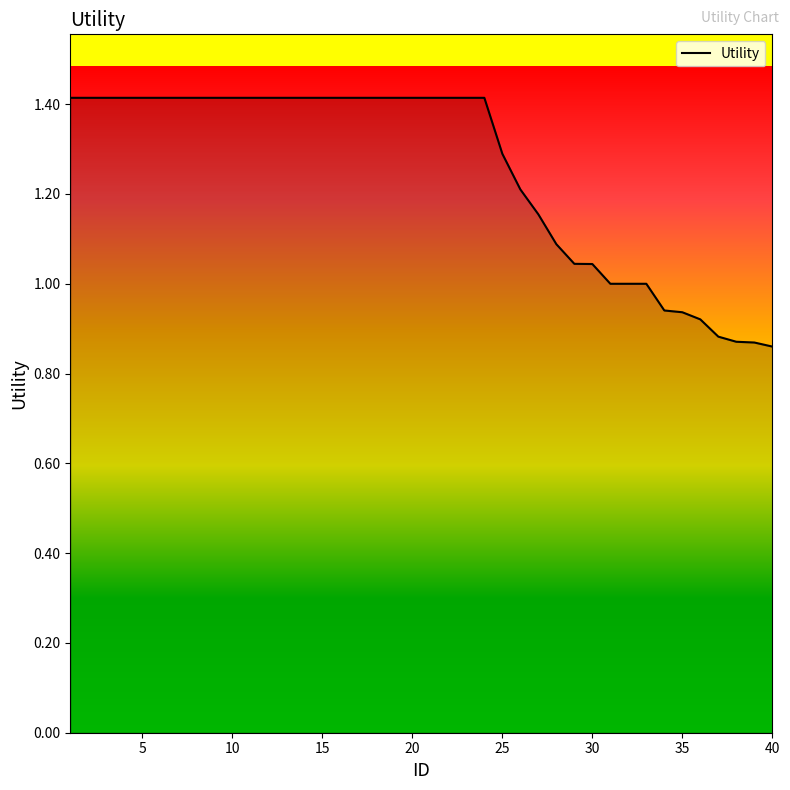

What is the greatest value displayed?

1.4